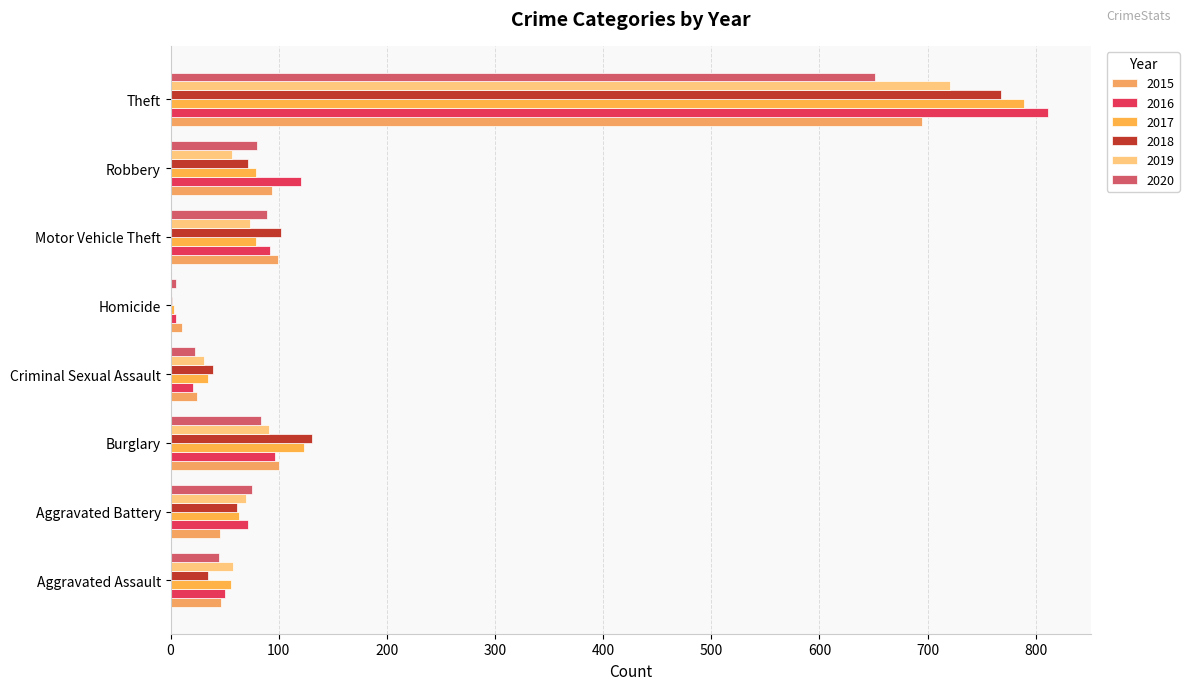

What is the difference between the highest and lowest values at Aggravated Assault?

23